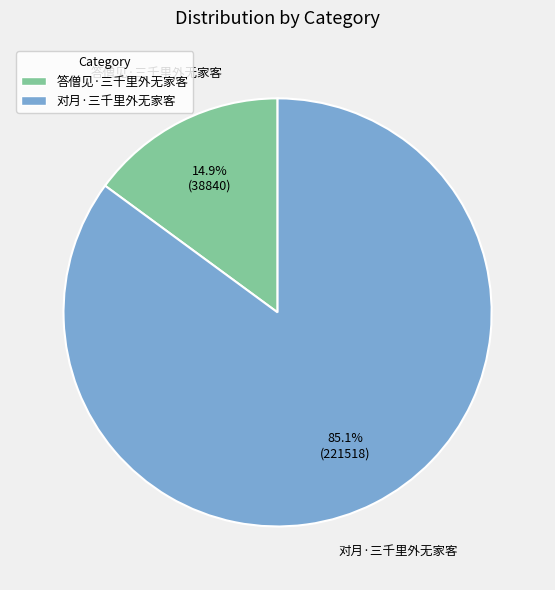

Is the sum of 答僧见·三千里外无家客 and 对月·三千里外无家客 greater than half?

Yes